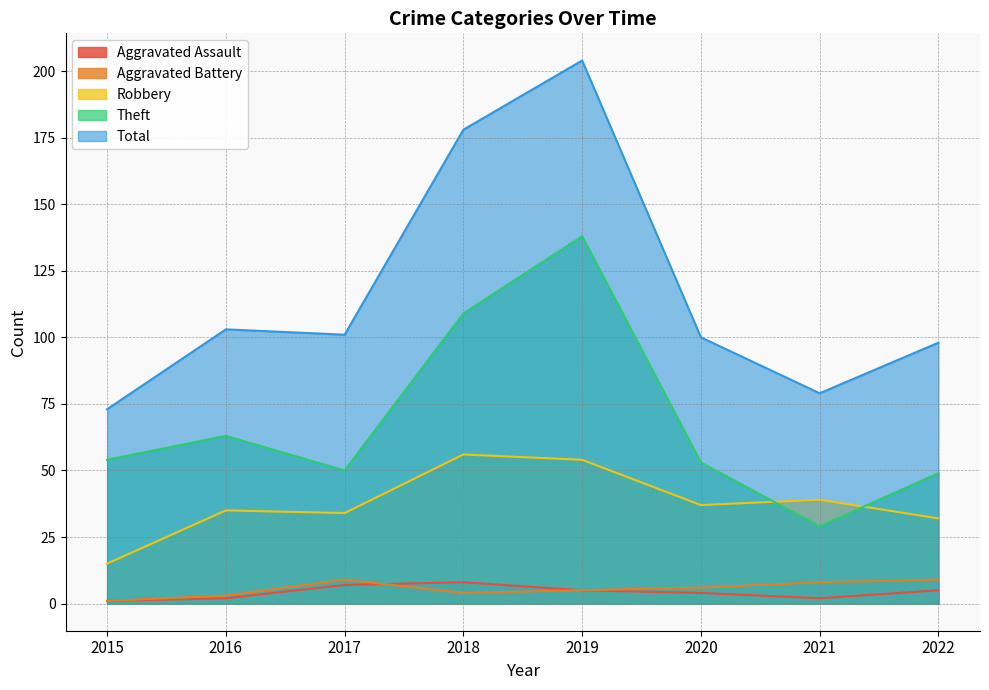

Reading left to right, list all the values displayed in this chart.

Aggravated Assault: 1	2	7	8	5	4	2	5
Aggravated Battery: 1	3	9	4	5	6	8	9
Robbery: 15	35	34	56	54	37	39	32
Theft: 54	63	50	109	138	53	29	49
Total: 73	103	101	178	204	100	79	98